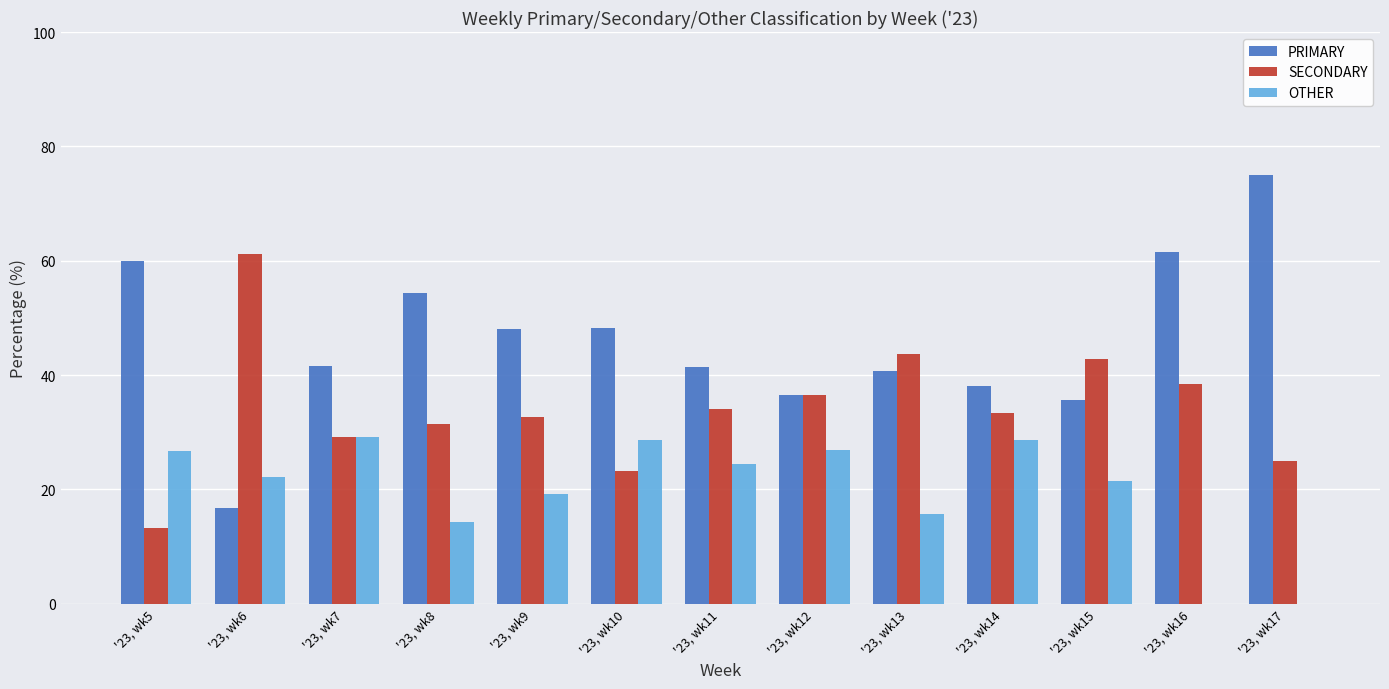

Between '23, wk6 and '23, wk17, which series saw the biggest shift?

PRIMARY